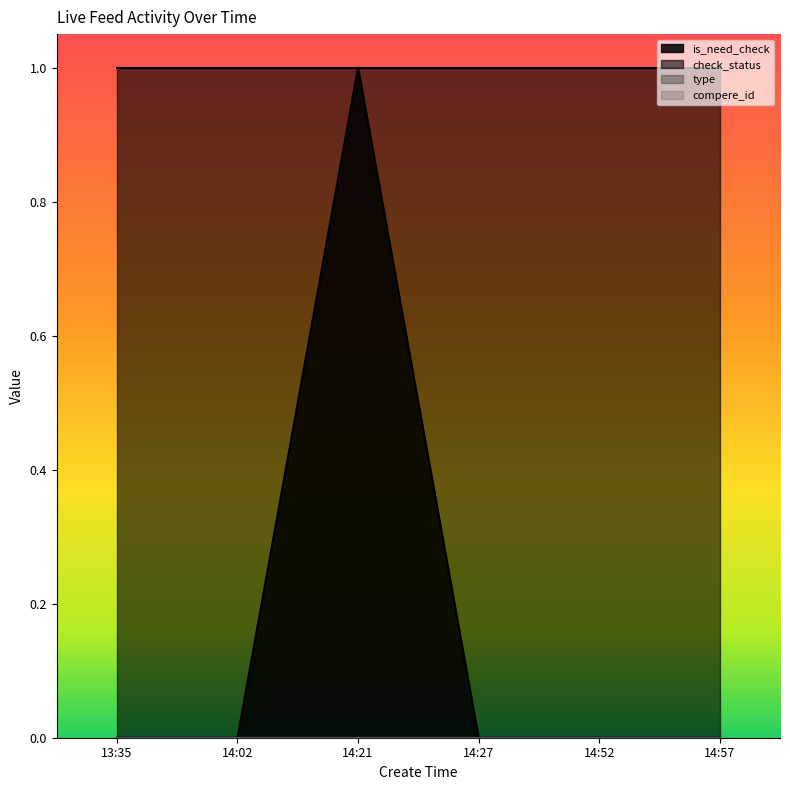

Reading left to right, what are all the values shown in this chart?

is_need_check: 13:35=0	14:02=0	14:21=1	14:27=0	14:52=0	14:57=0
check_status: 13:35=1	14:02=1	14:21=1	14:27=1	14:52=1	14:57=1
type: 13:35=0	14:02=0	14:21=0	14:27=0	14:52=0	14:57=0
compere_id: 13:35=0	14:02=0	14:21=0	14:27=0	14:52=0	14:57=0